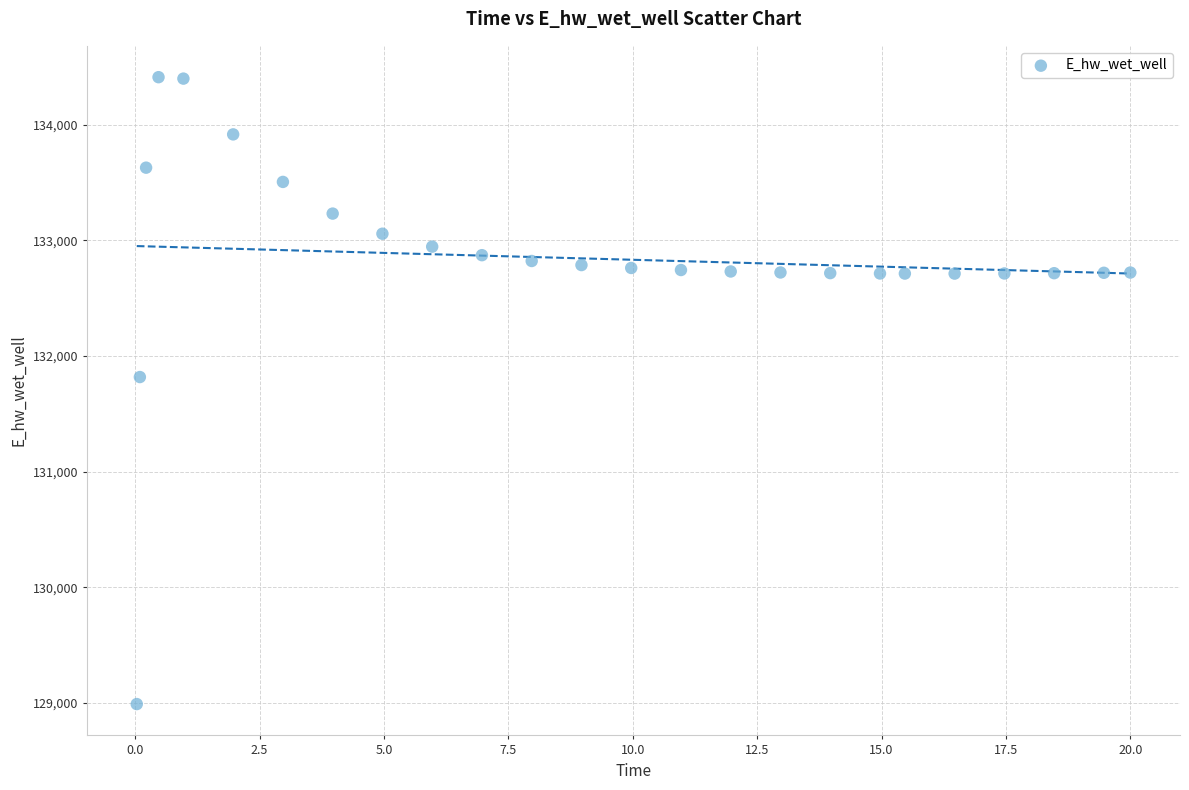

What Y value in the scatter plot is closest to 131701?

131818.7